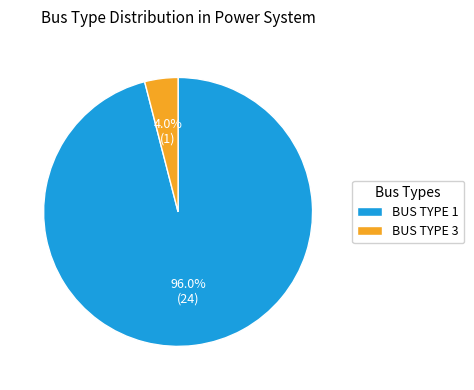

To the nearest percent, what is the difference between the largest and smallest slice percentages?

92%